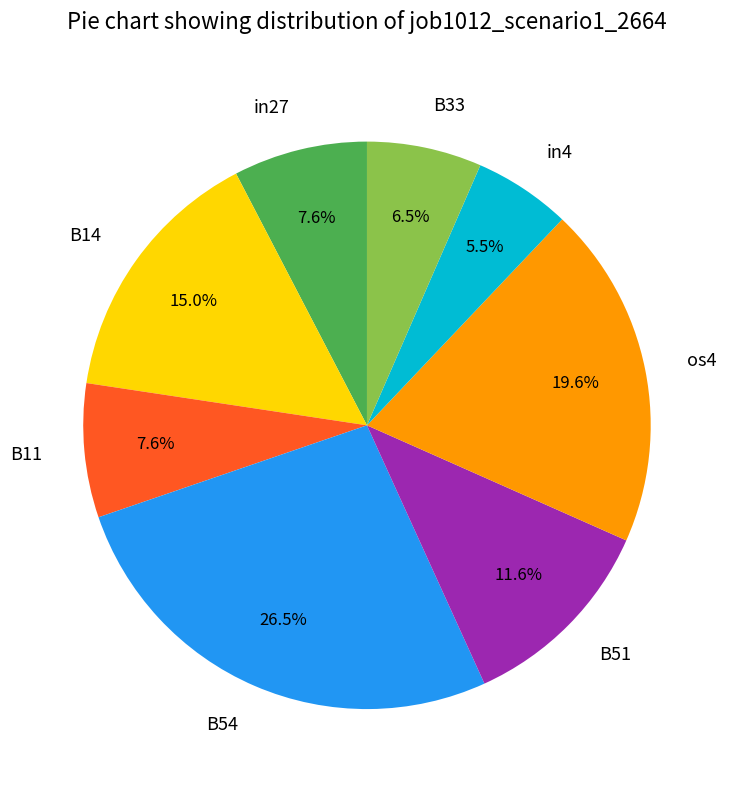

Does any single category account for the majority?

No